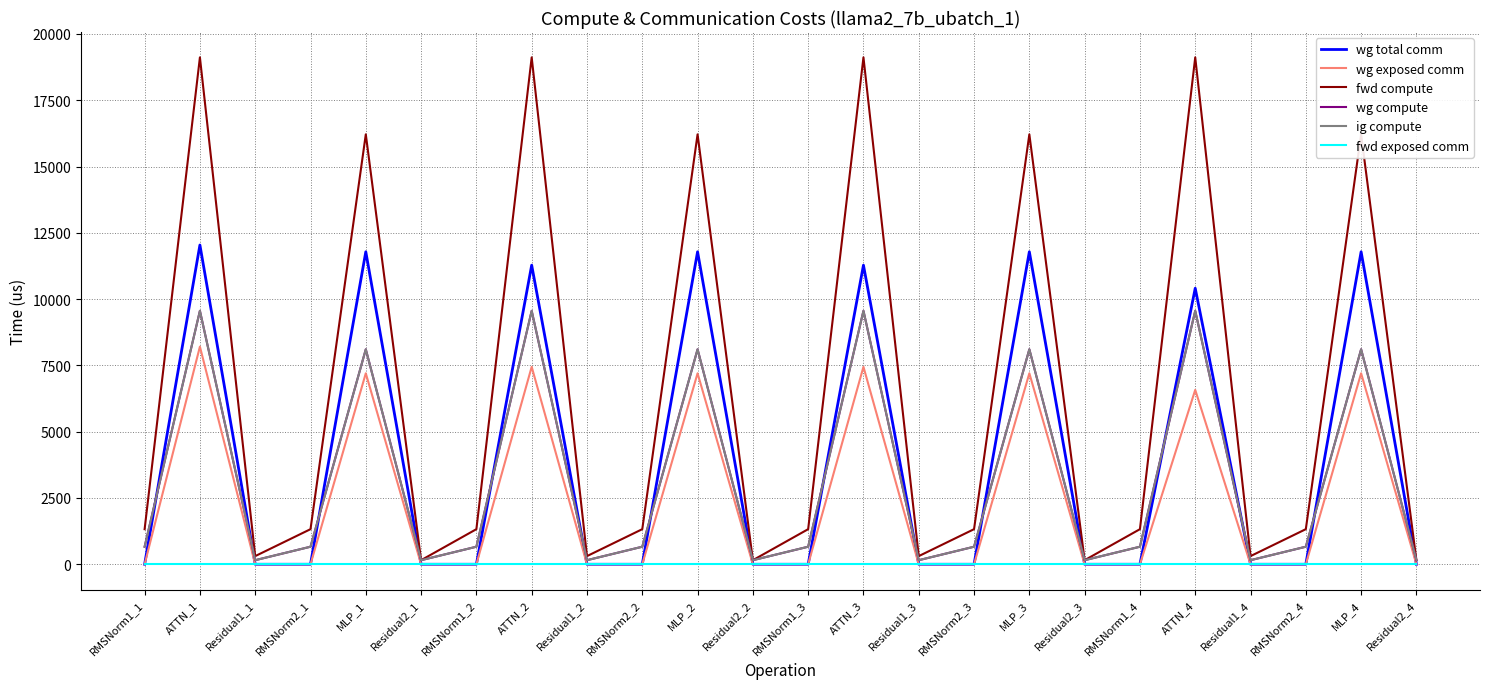

Is the value of wg compute at Residual2_1 greater than the value of wg total comm at RMSNorm1_1?

Yes